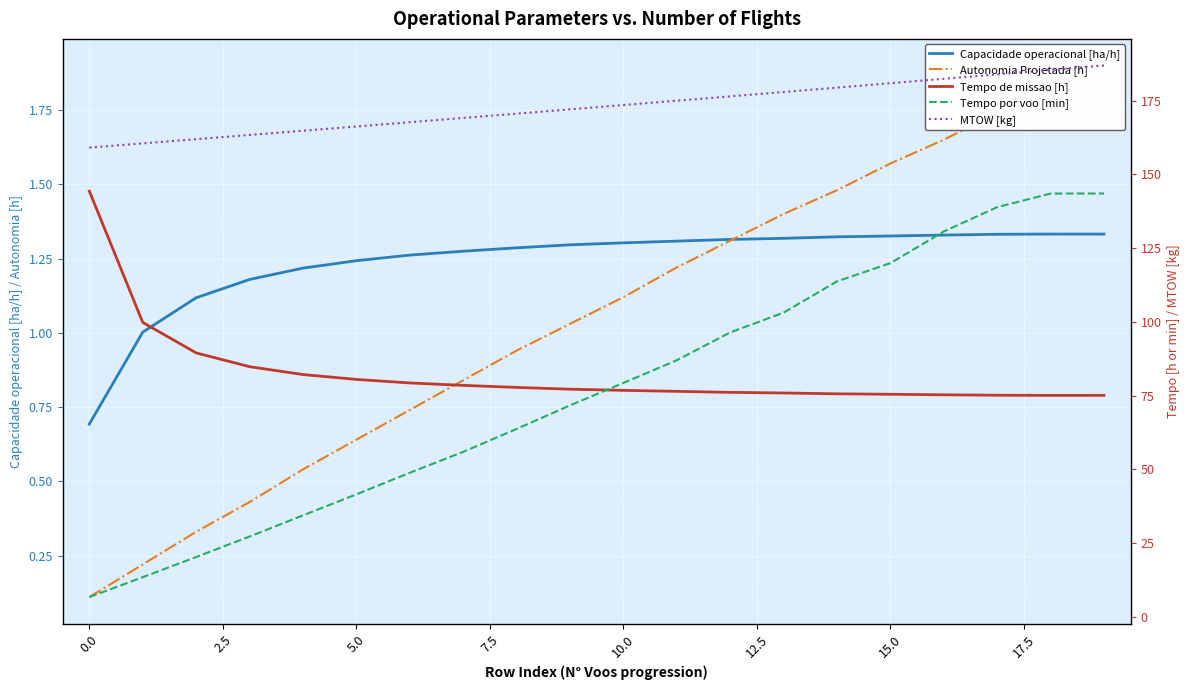

Where does the Tempo por voo [min] series first go above 79?

10